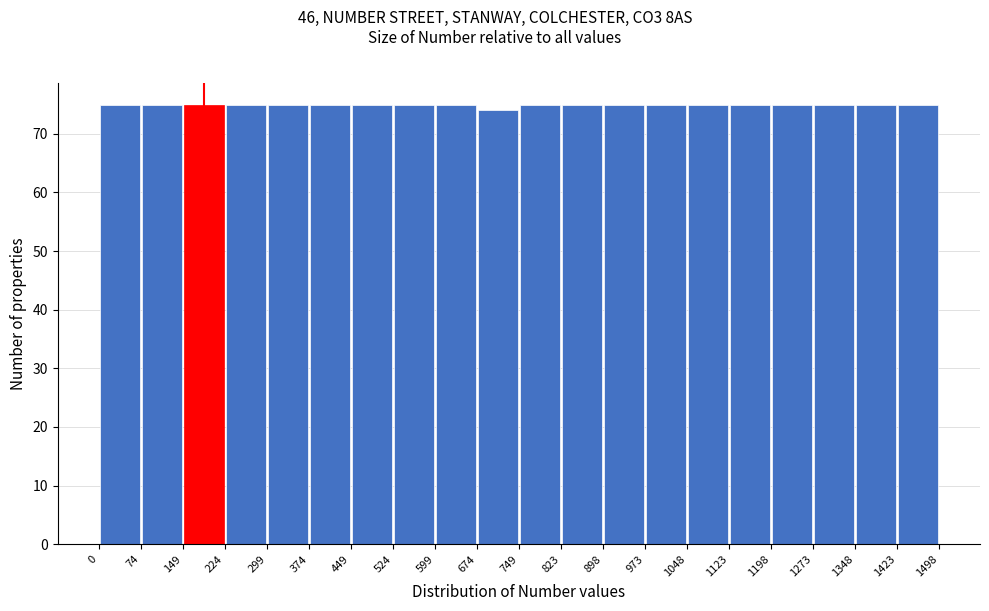

Reading left to right, transcribe this chart: for each bar, give the range it covers on the x-axis and its height. The values are not printed on the chart, so give them approximately, as read against the axis.

0 to 74: 75
74 to 149: 75
149 to 224: 75
224 to 299: 75
299 to 374: 75
374 to 449: 75
449 to 524: 75
524 to 599: 75
599 to 674: 75
674 to 749: 74
749 to 823: 75
823 to 898: 75
898 to 973: 75
973 to 1048: 75
1048 to 1123: 75
1123 to 1198: 75
1198 to 1273: 75
1273 to 1348: 75
1348 to 1423: 75
1423 to 1498: 75